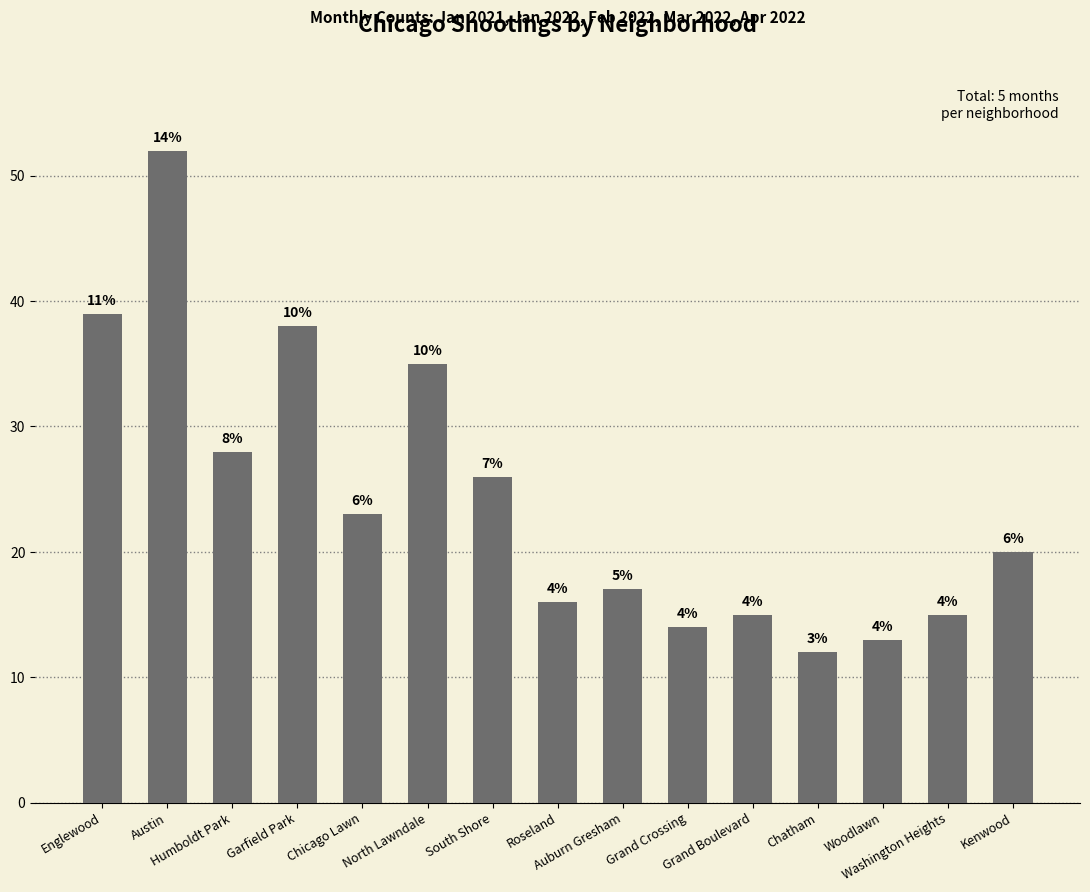

How many bars are there in total?

15